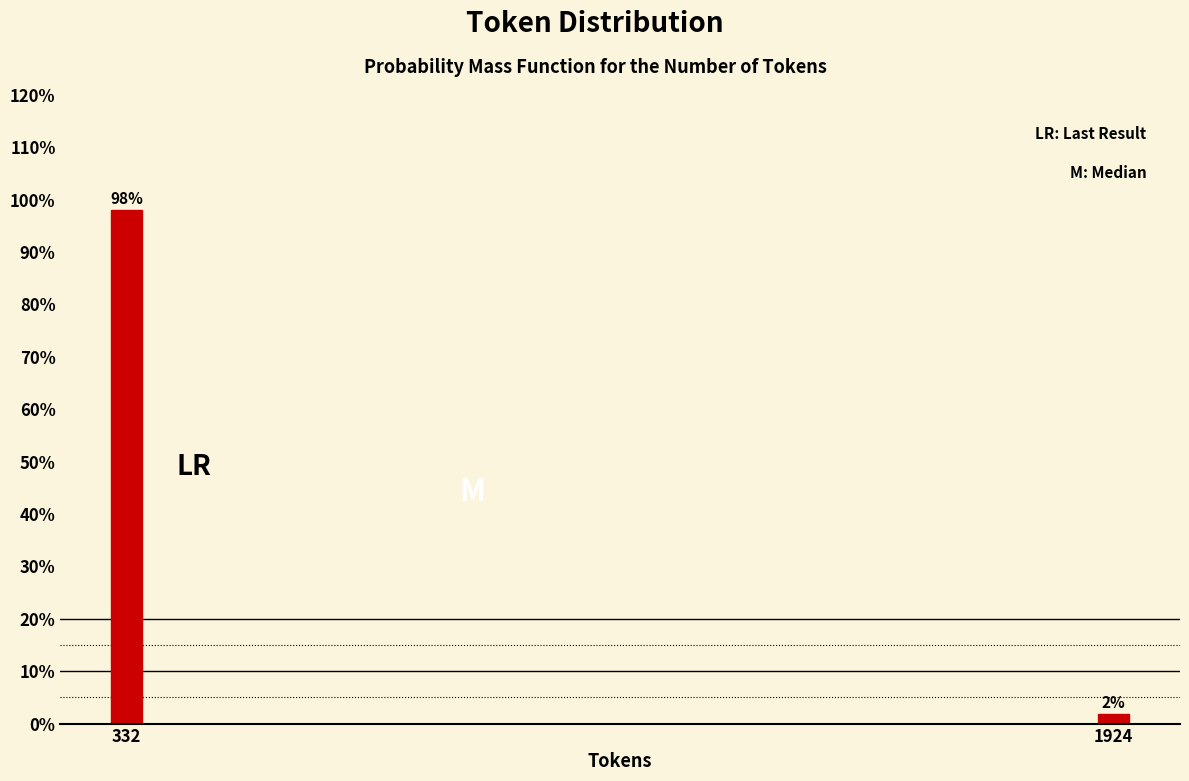

The value at 332 is 41.6. True or false?

False